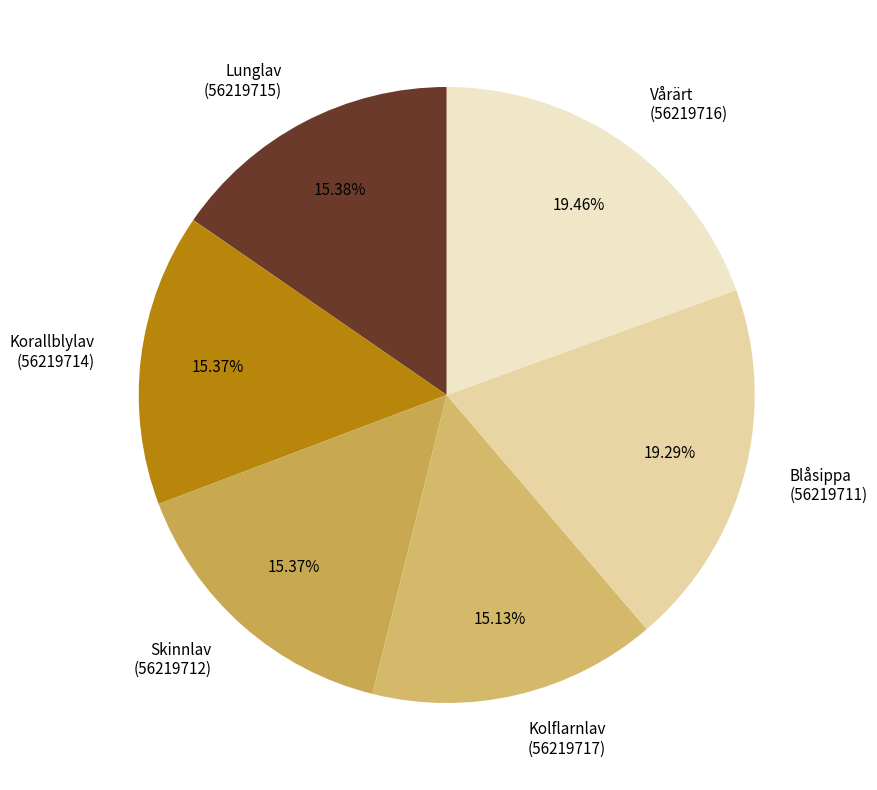

Is there a majority slice in this chart?

No